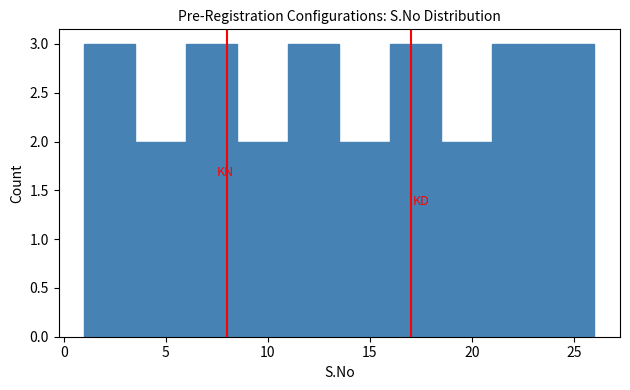

How tall is the bar that spans 18.5 to 21.0 on the x-axis? The values are not printed on the chart, so give them approximately, as read against the axis.

2